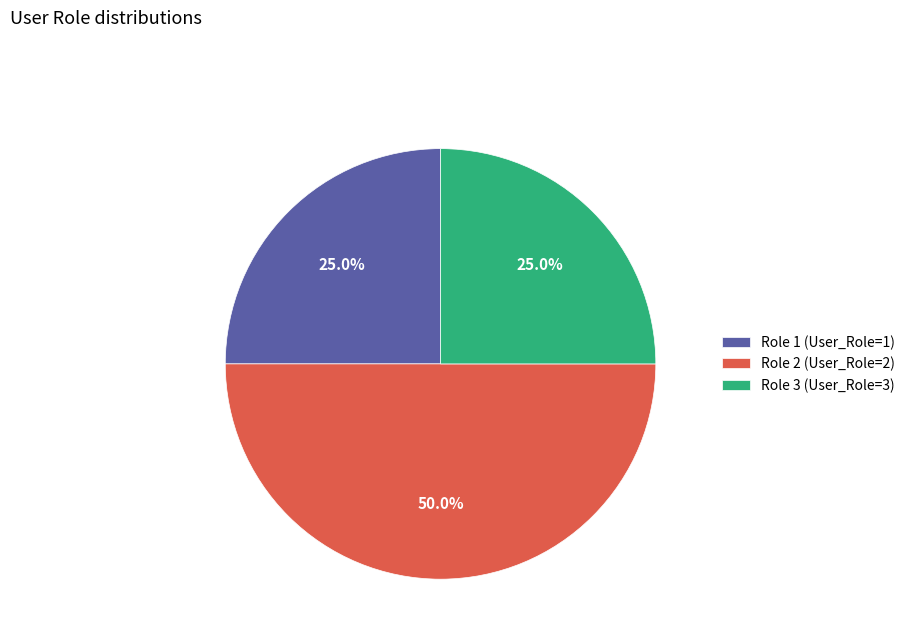

True or false: Role 2 accounts for 50% of the total.

True